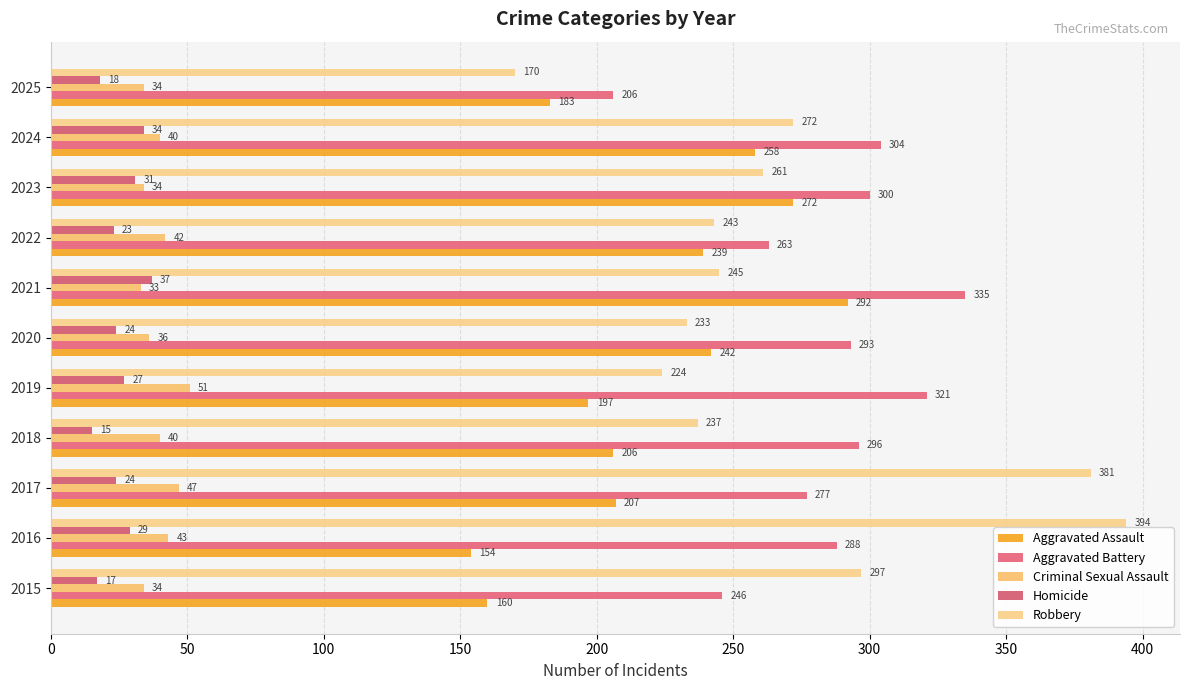

How many values in the Homicide series are below 24?

4